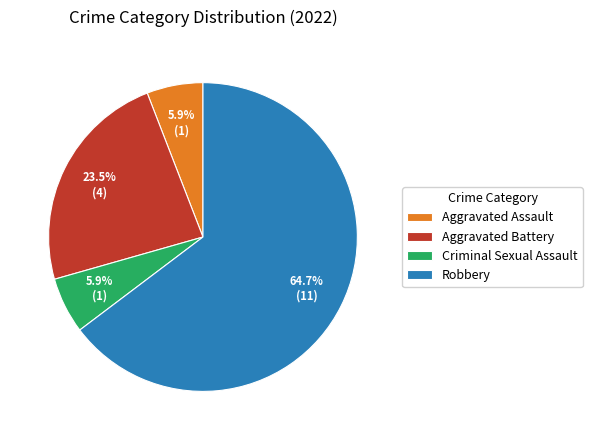

Approximately how many times larger is the value at Aggravated Battery compared to Criminal Sexual Assault?

4.0